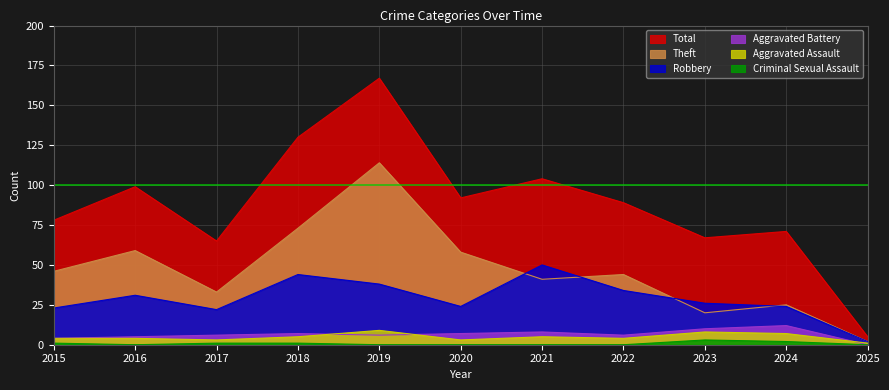

Rank the series at 2024 from lowest to highest value.

Criminal Sexual Assault, Aggravated Assault, Aggravated Battery, Robbery, Theft, Total